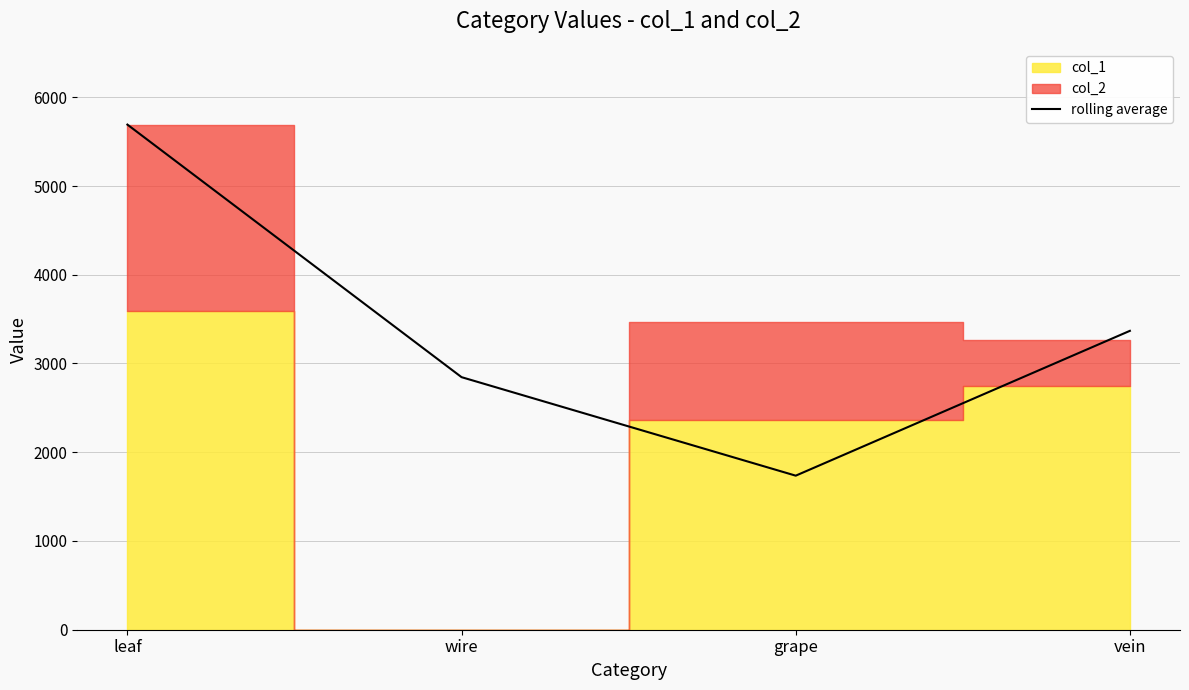

What is the difference between the maximum and minimum values?

3956